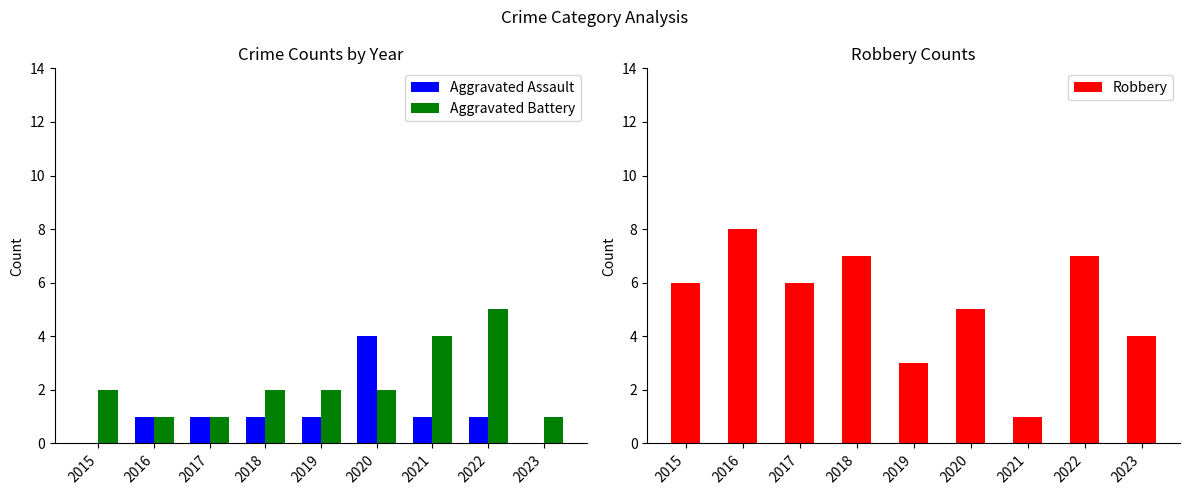

What is the average value of the Robbery series?

5